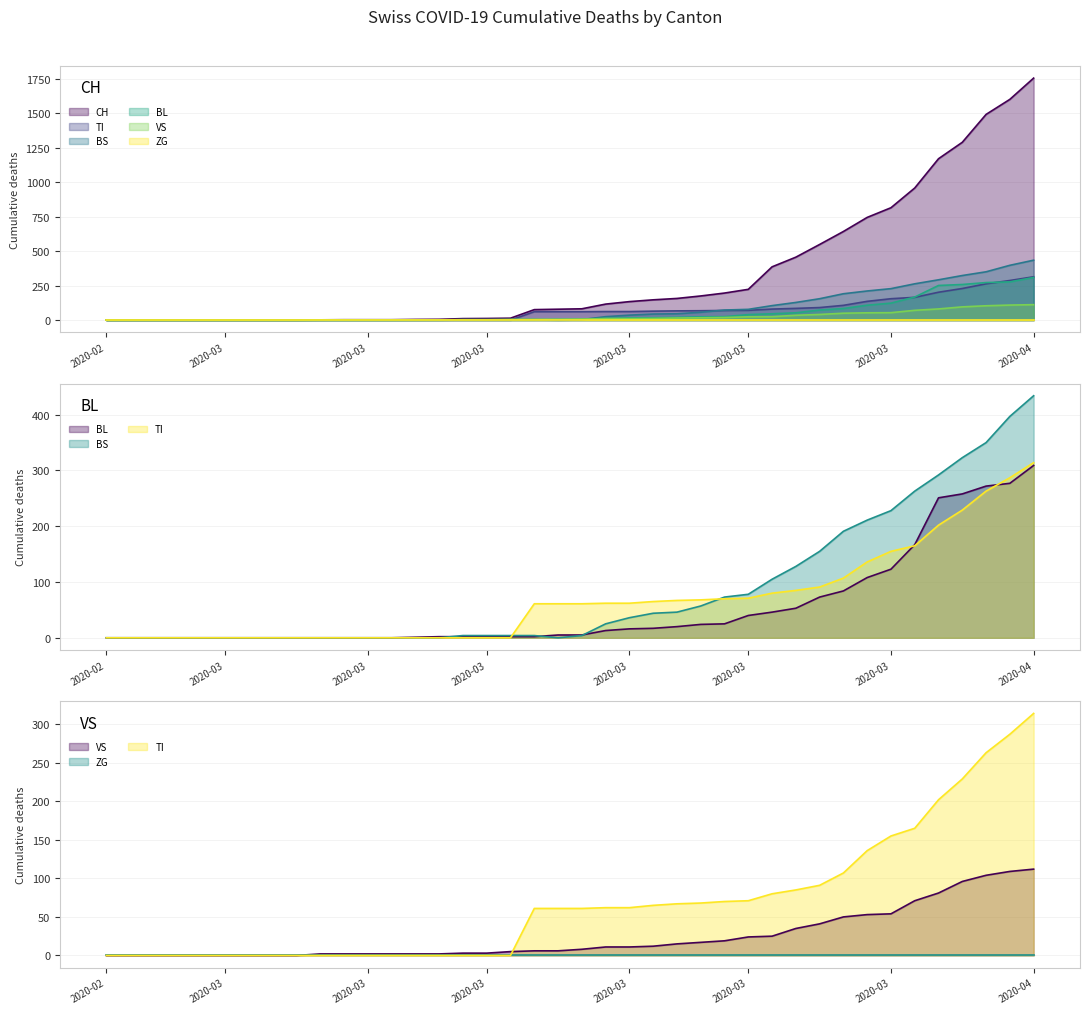

What is the label of the 7th point from the left?

2020-03-02